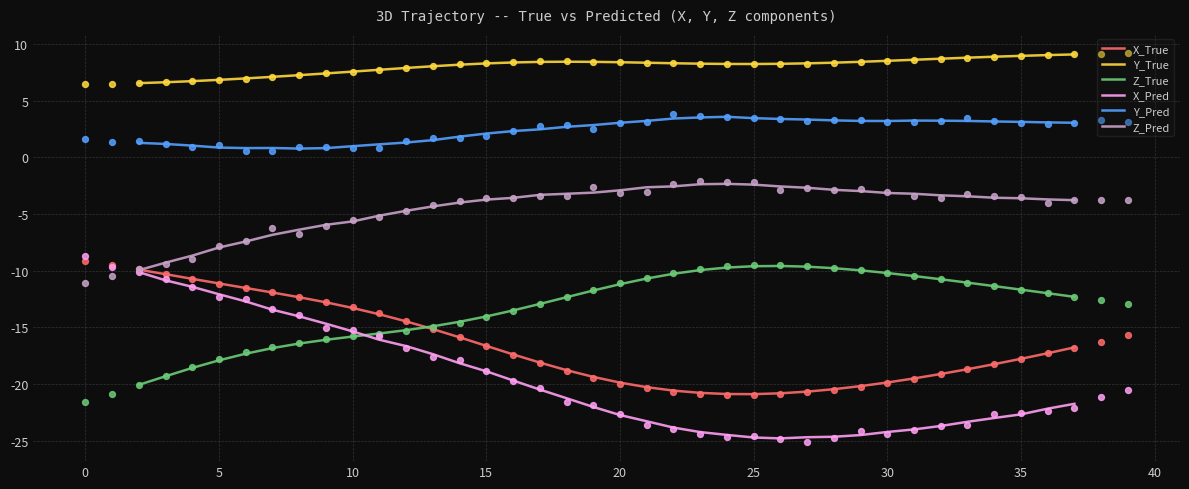

Which series has the largest total across all categories?

Y_True